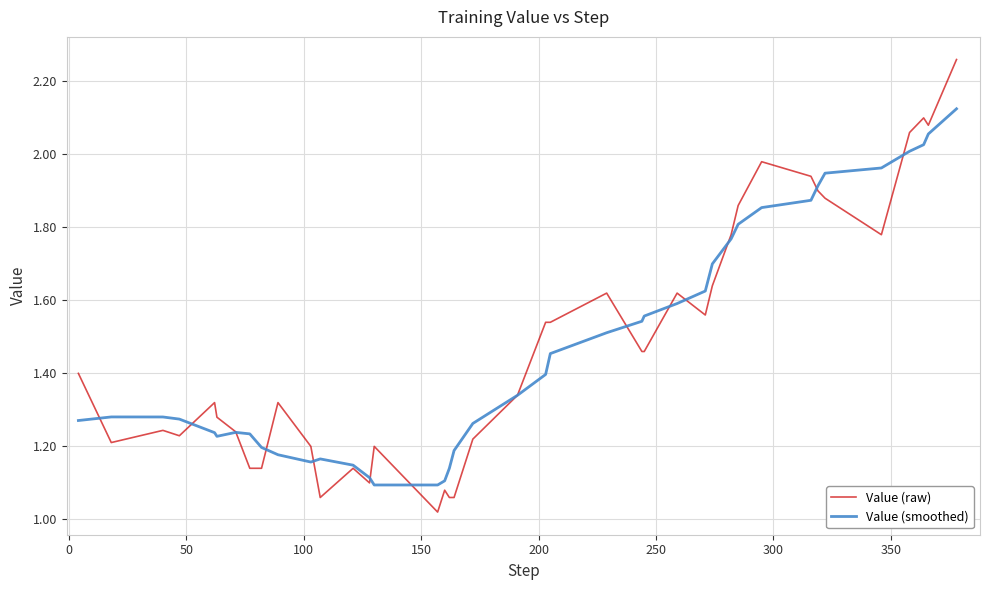

Which series has the widest spread of values?

Value (raw)